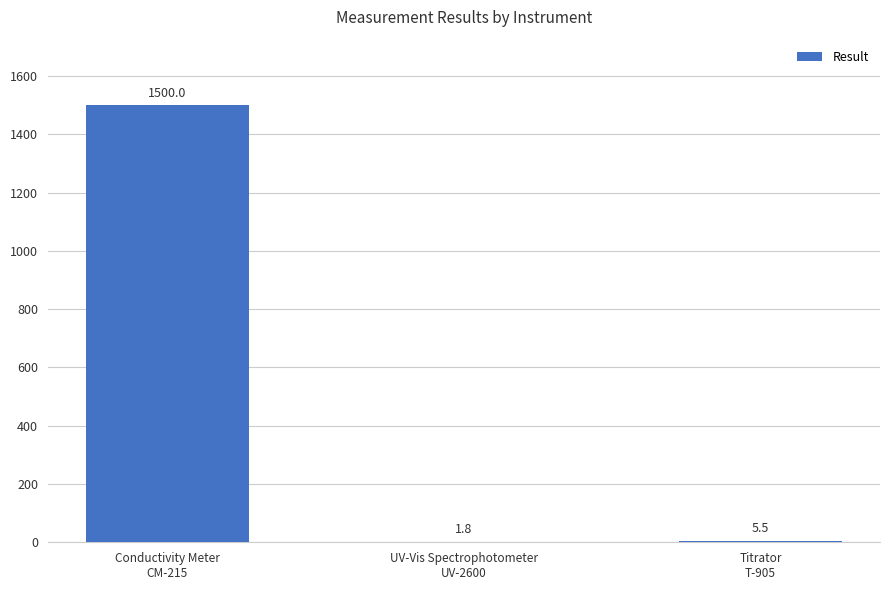

What is the sum of all values?

1507.3